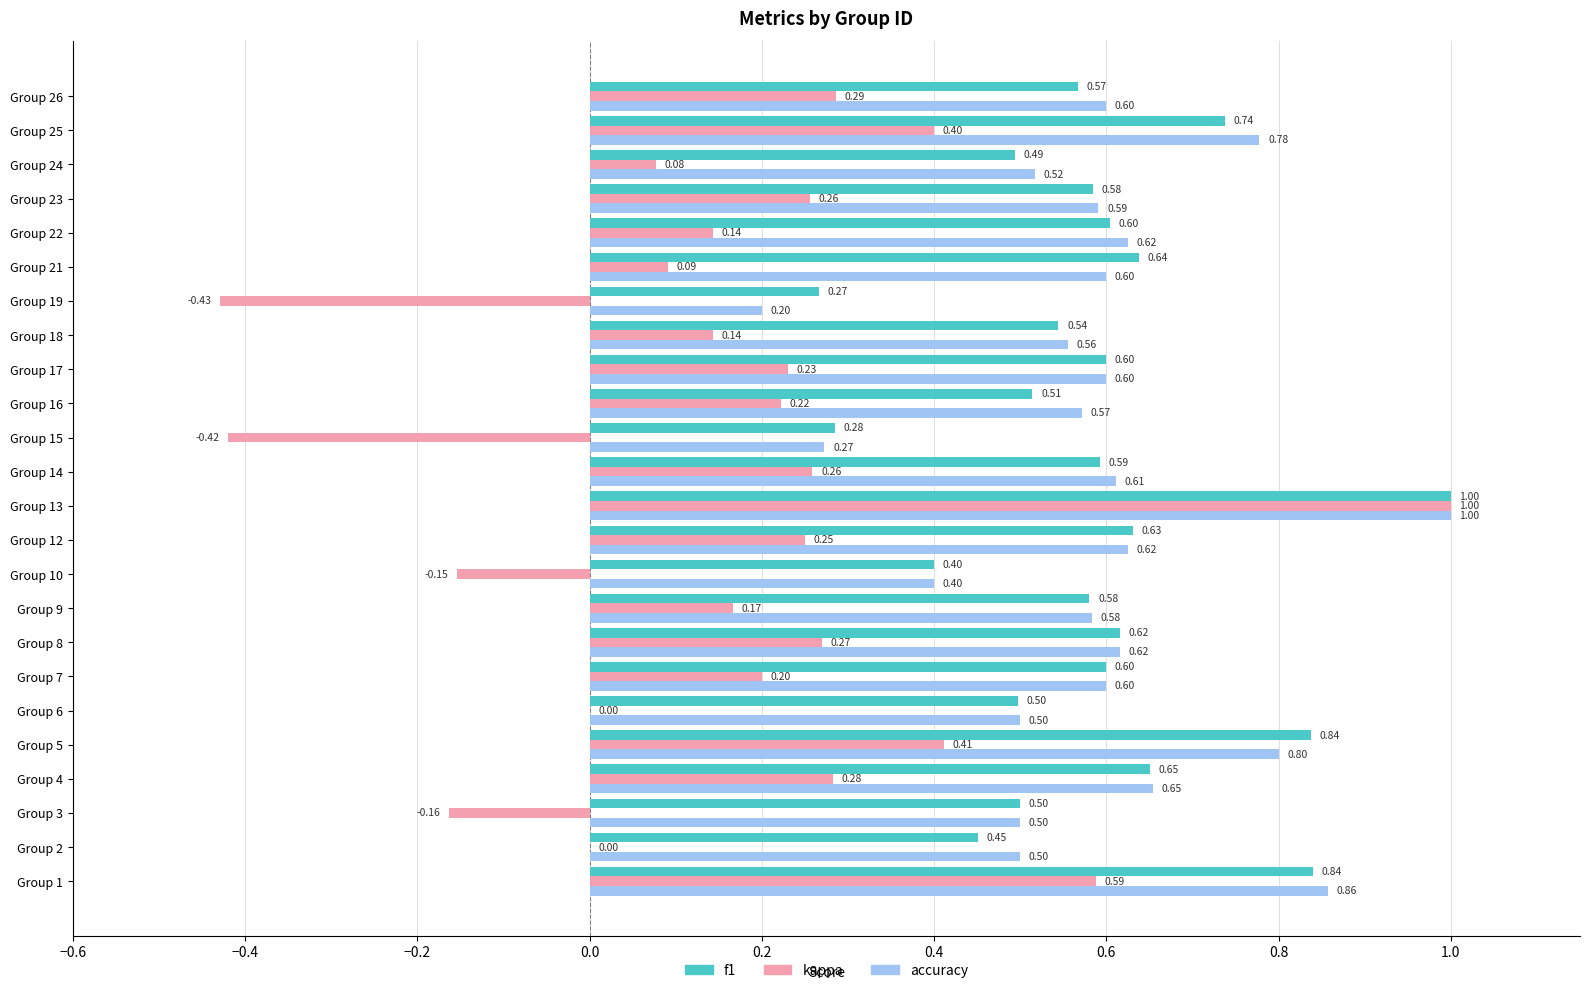

Is the value of kappa at Group 5 greater than the value of accuracy at Group 22?

No